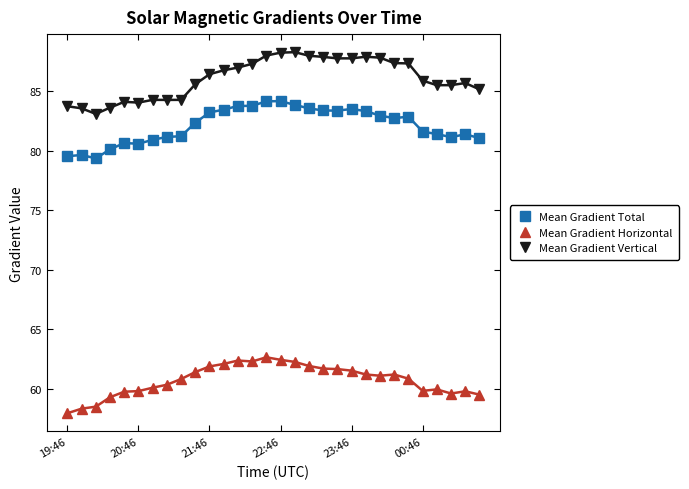

What is the sum of all Mean Gradient Vertical values?

2581.9